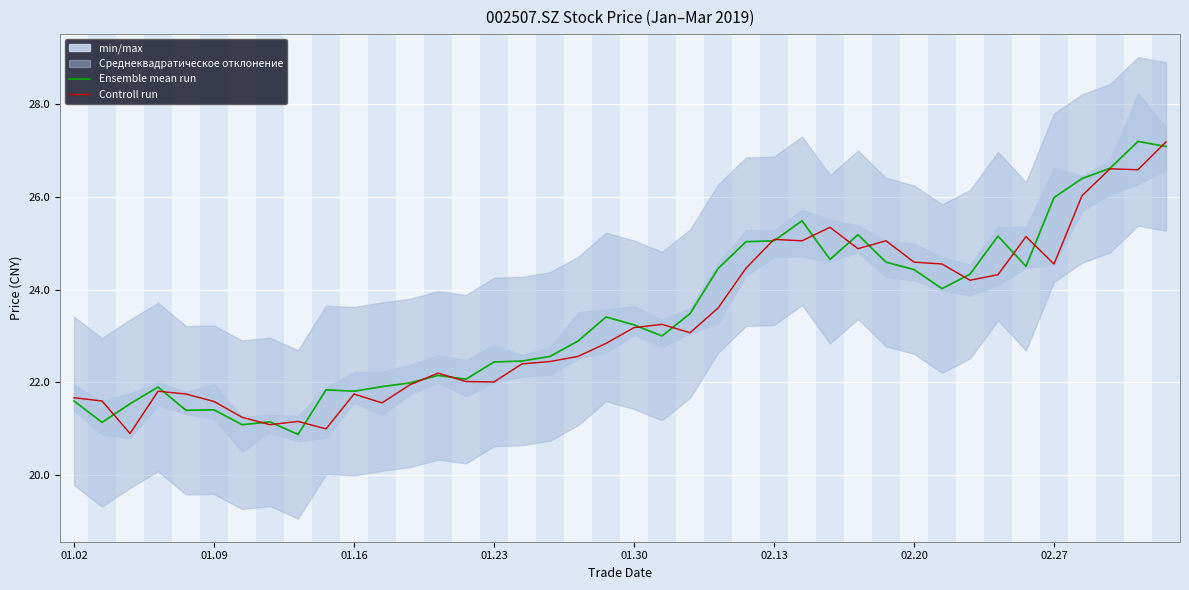

What is the difference between the second highest and minimum values in the Ensemble mean run series?

6.2